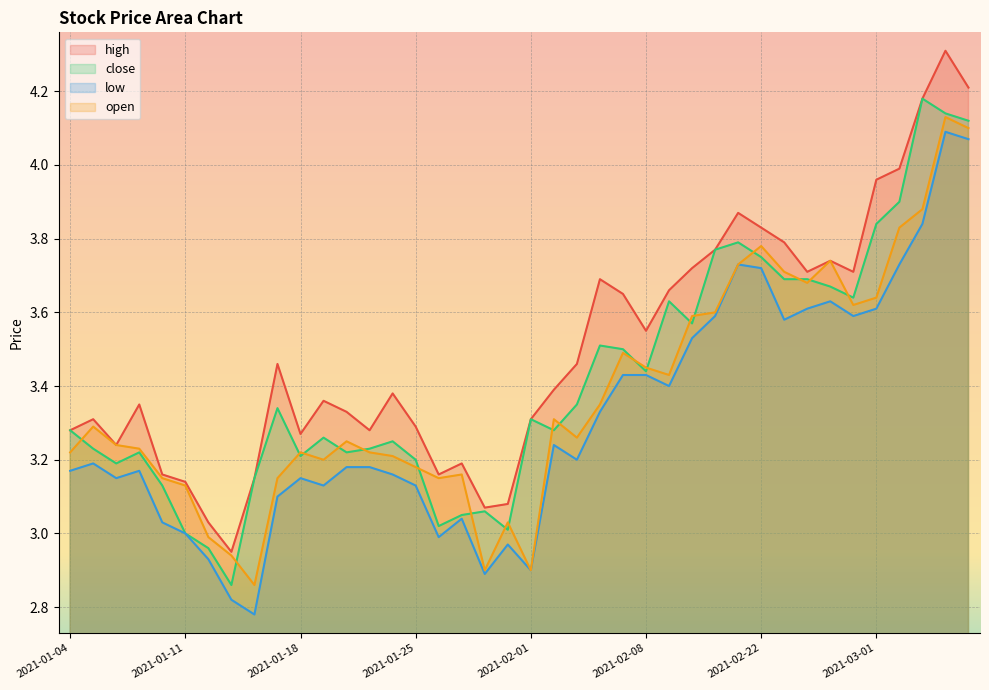

True or false: close and low cross at least once.

False